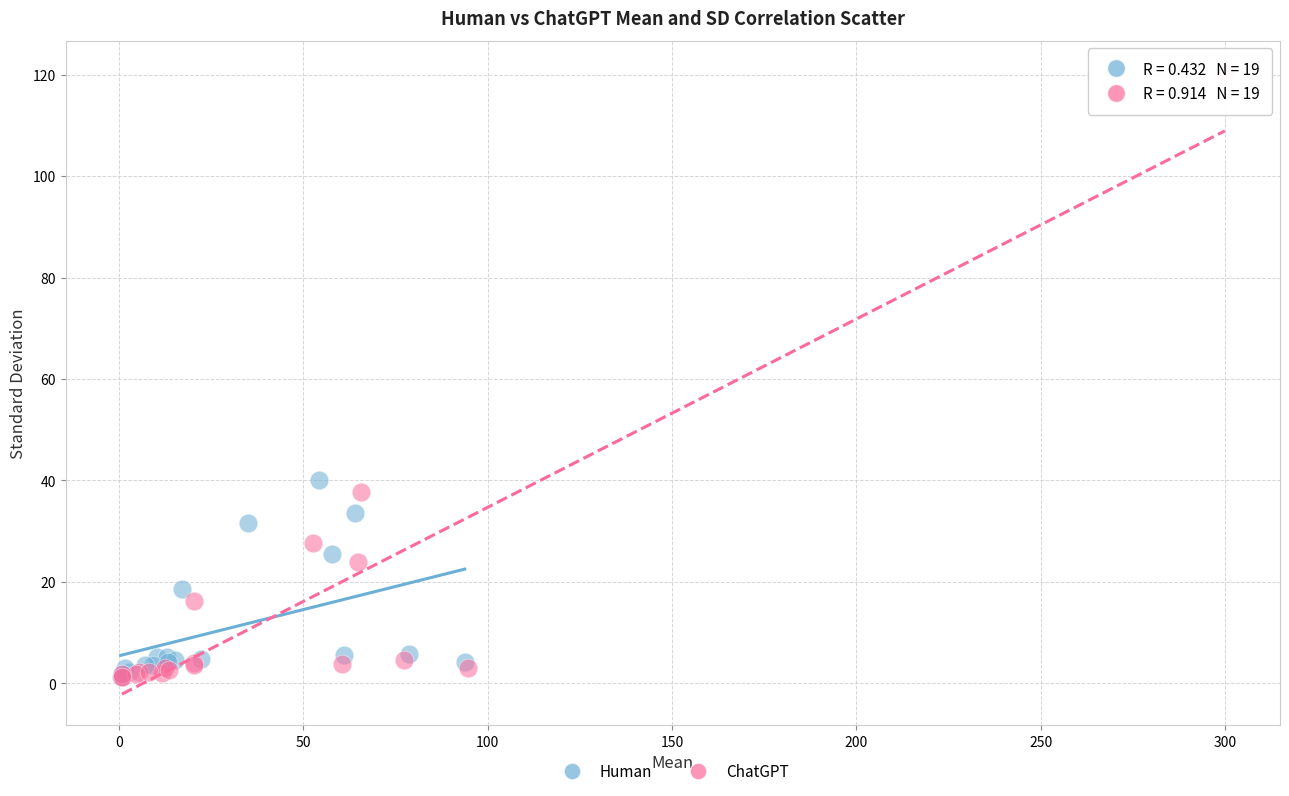

Which series reaches the maximum Y coordinate?

ChatGPT